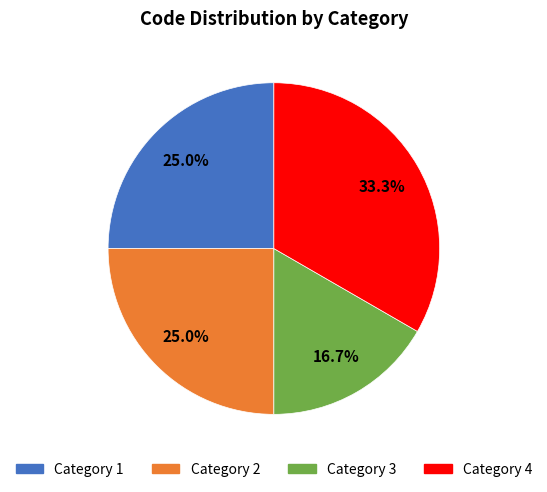

To the nearest percent, what portion does Category 2 represent?

25%